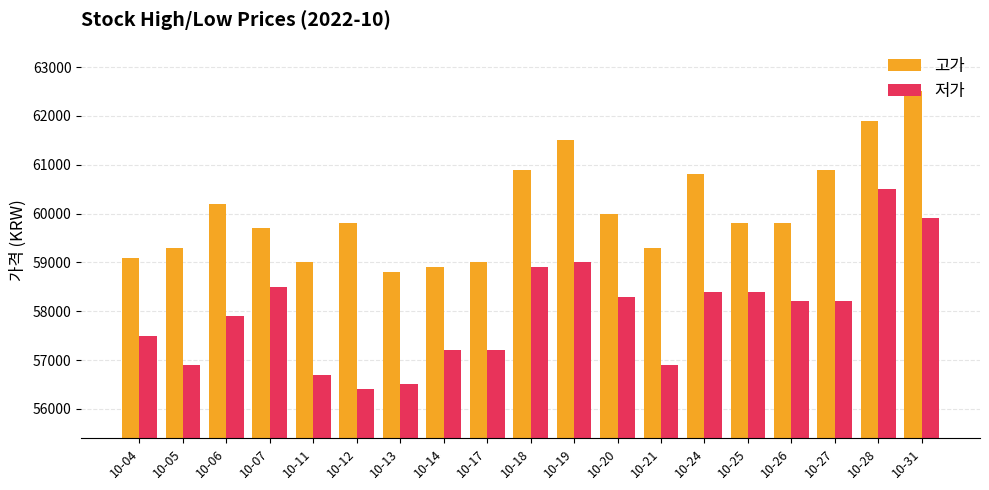

What is the value of the 저가 bar at the 9th from the left?

57200